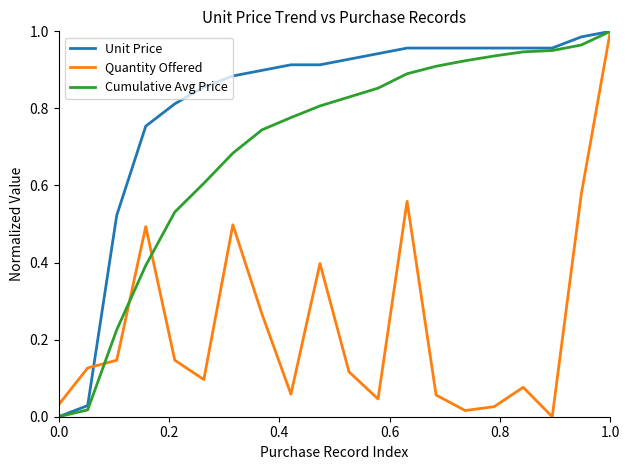

How many lines are shown in the chart?

3